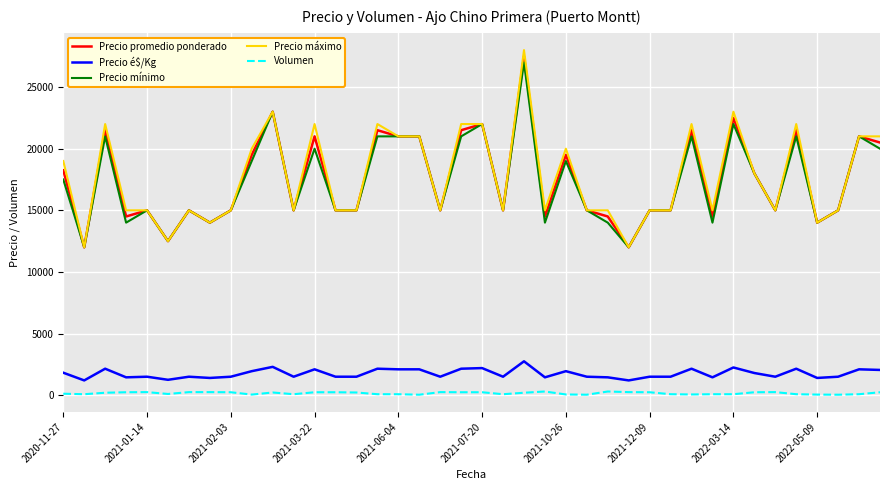

Which series has the largest range (max minus min)?

Precio máximo